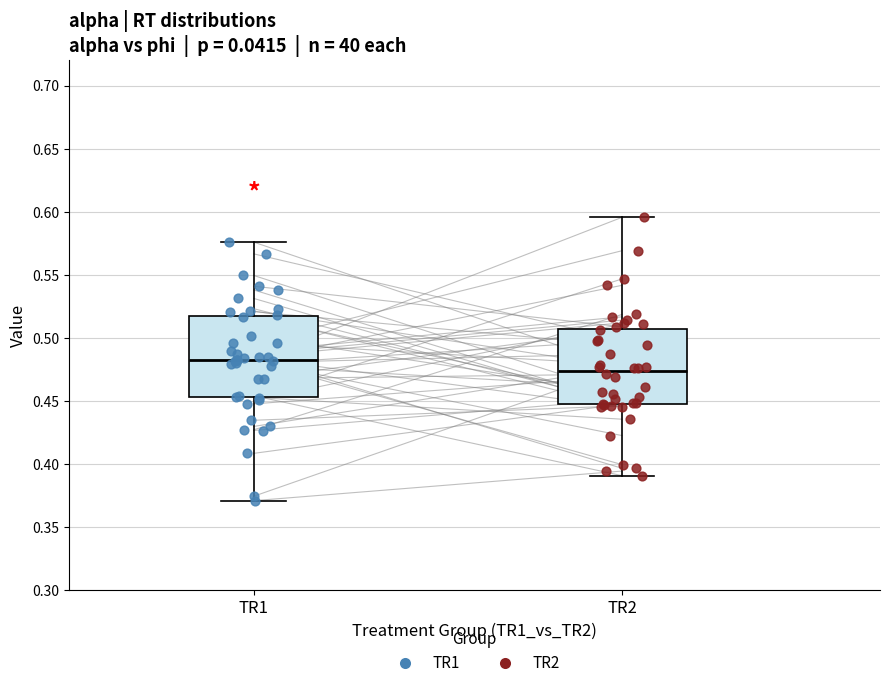

Which box has the lowest median line?

TR2